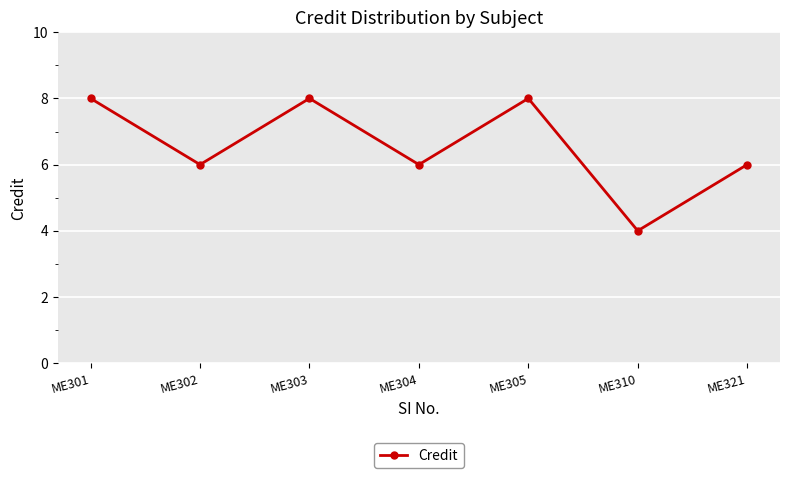

How many distinct data groups are displayed?

1